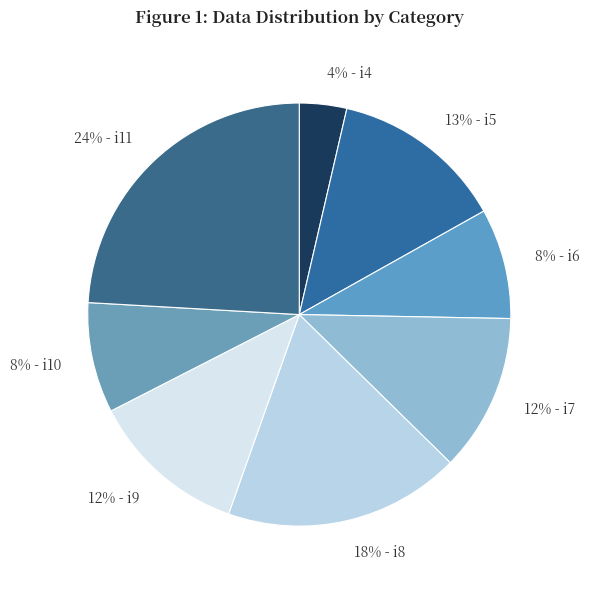

How many slices are in this pie chart?

8